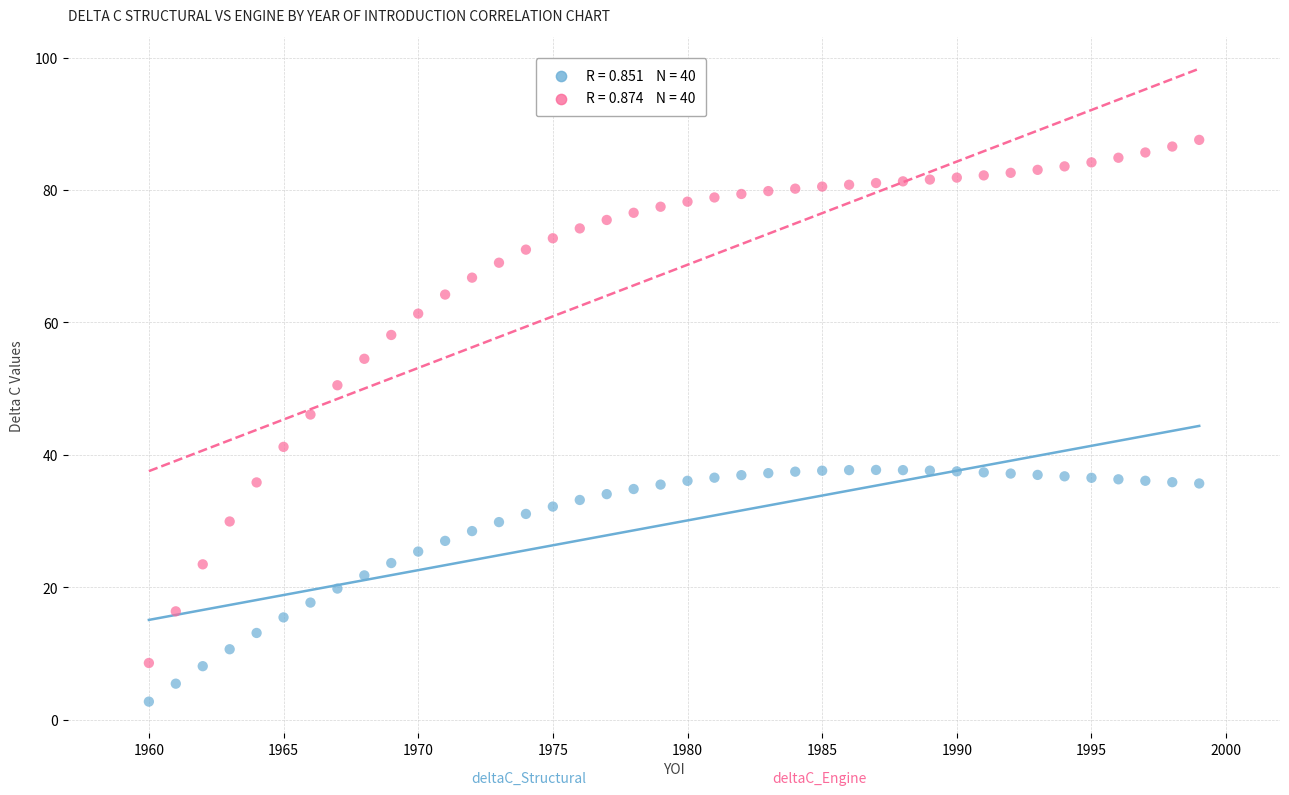

Across all series, what Y value is closest to 45?

46.1